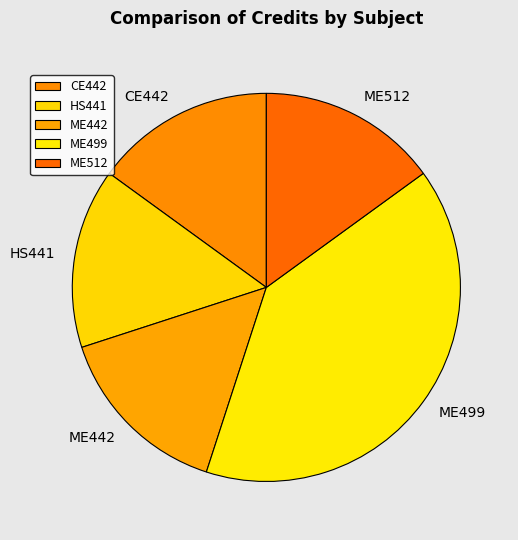

Is it true that ME512 is 15% of the pie?

True